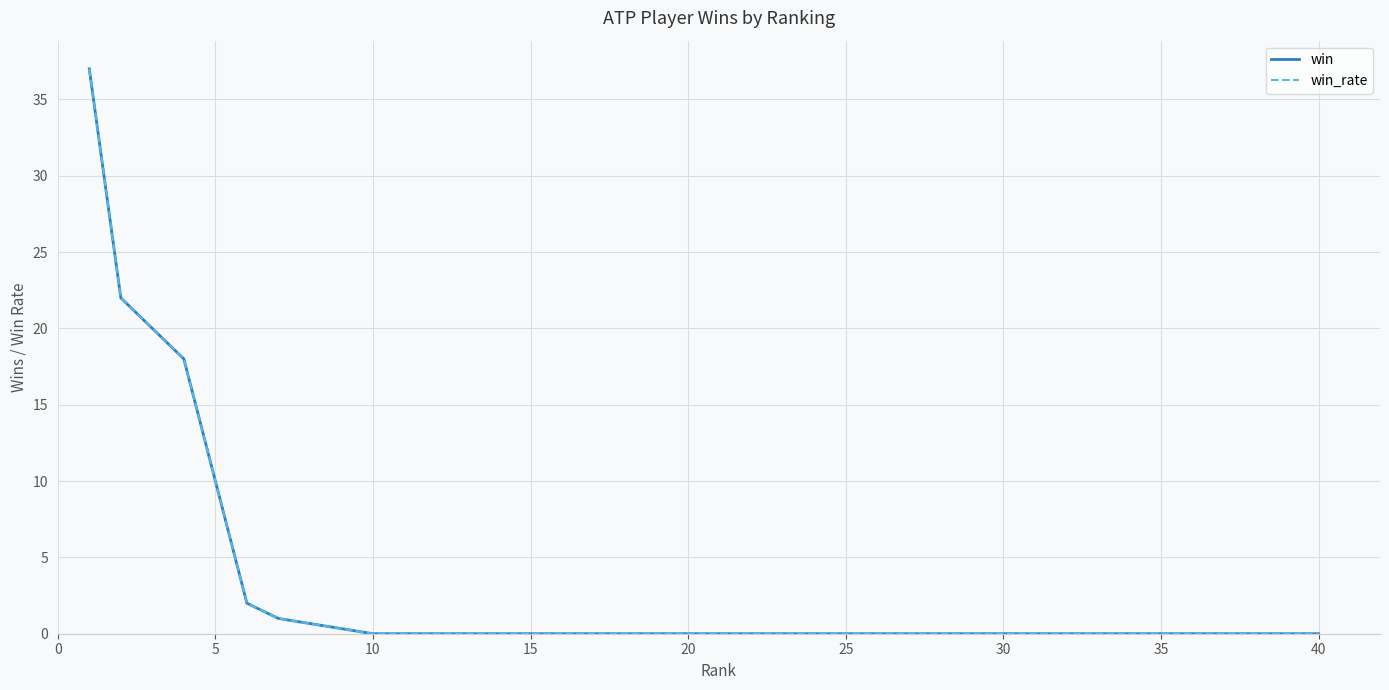

Does the chart have visible grid lines?

Yes